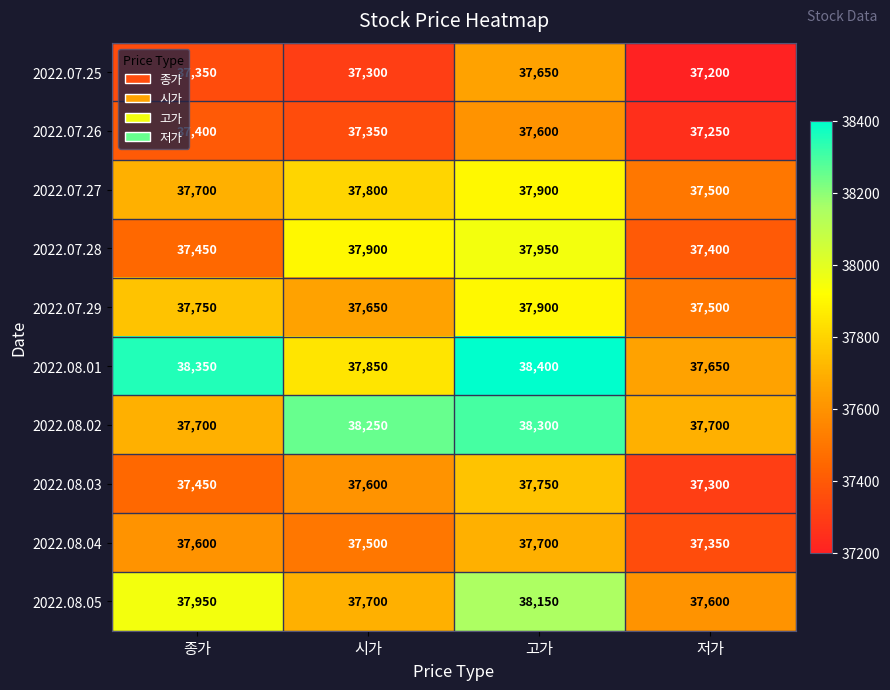

List the labels in order of 2022.08.04 value, smallest first.

저가, 시가, 종가, 고가